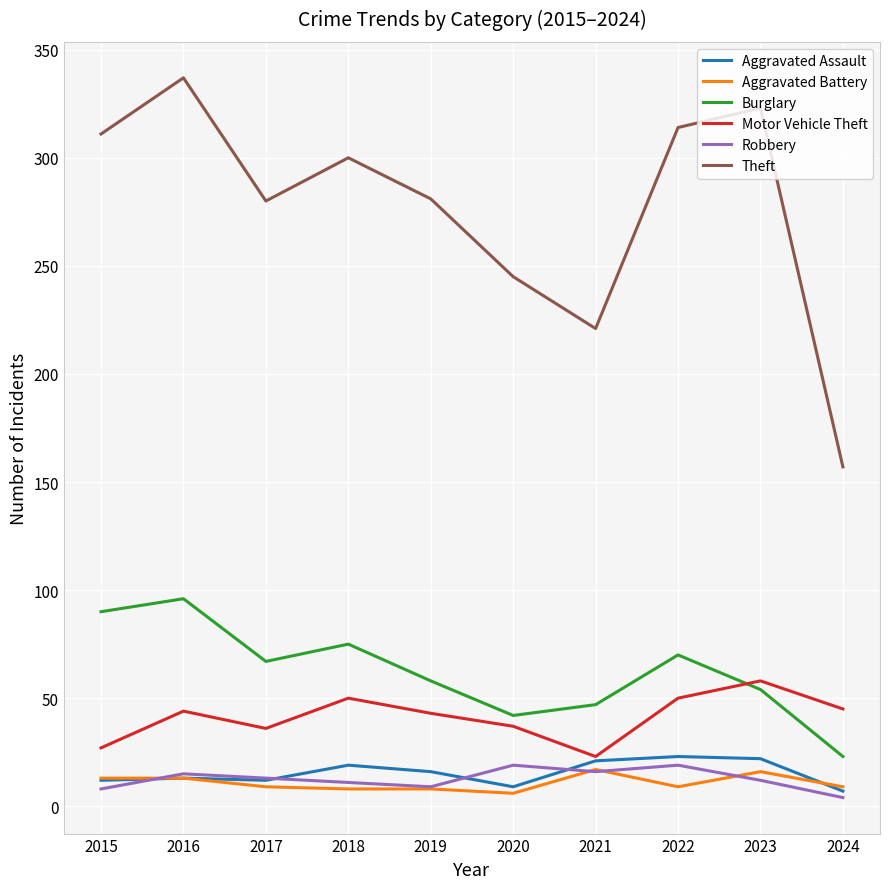

The value of Burglary at 2020 is 42. True or false?

True